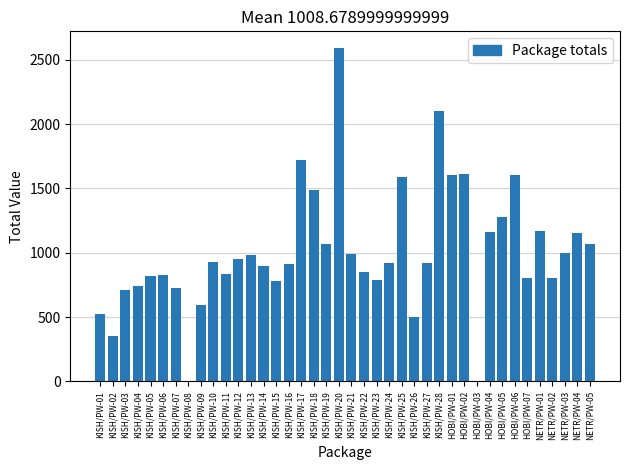

At which label does the data first exceed 921?

KISH/PW-10